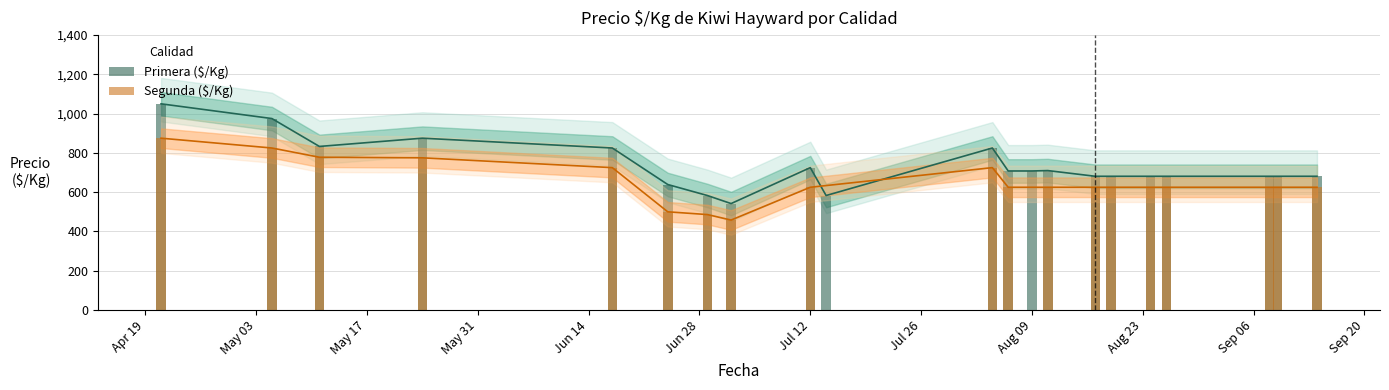

Which category has the highest value in the Segunda series?

2021-04-21